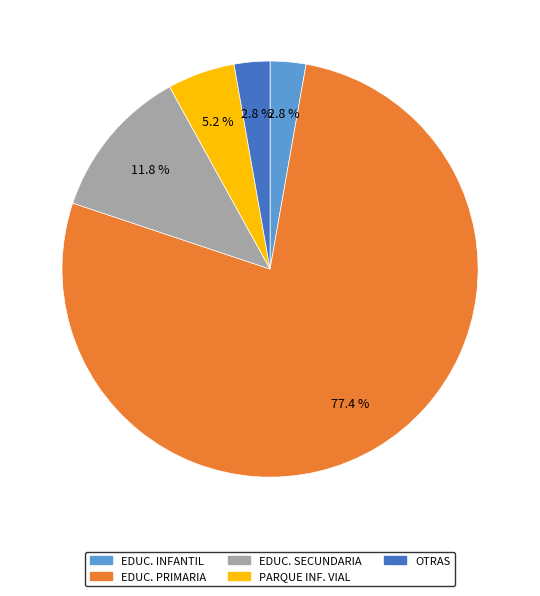

Does any single category account for the majority?

Yes